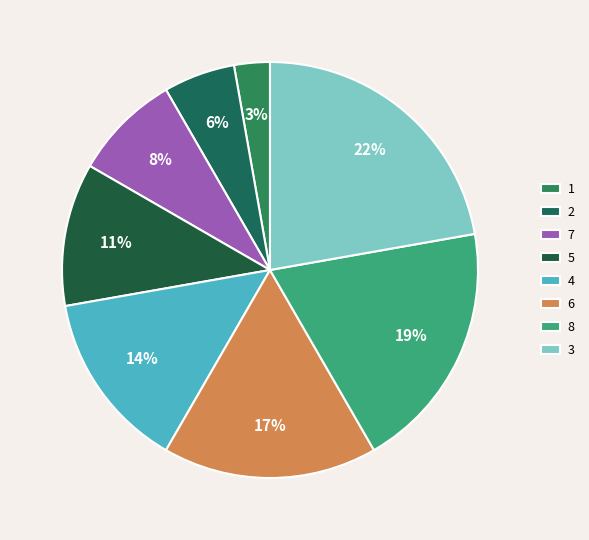

How many segments does this pie chart have?

8